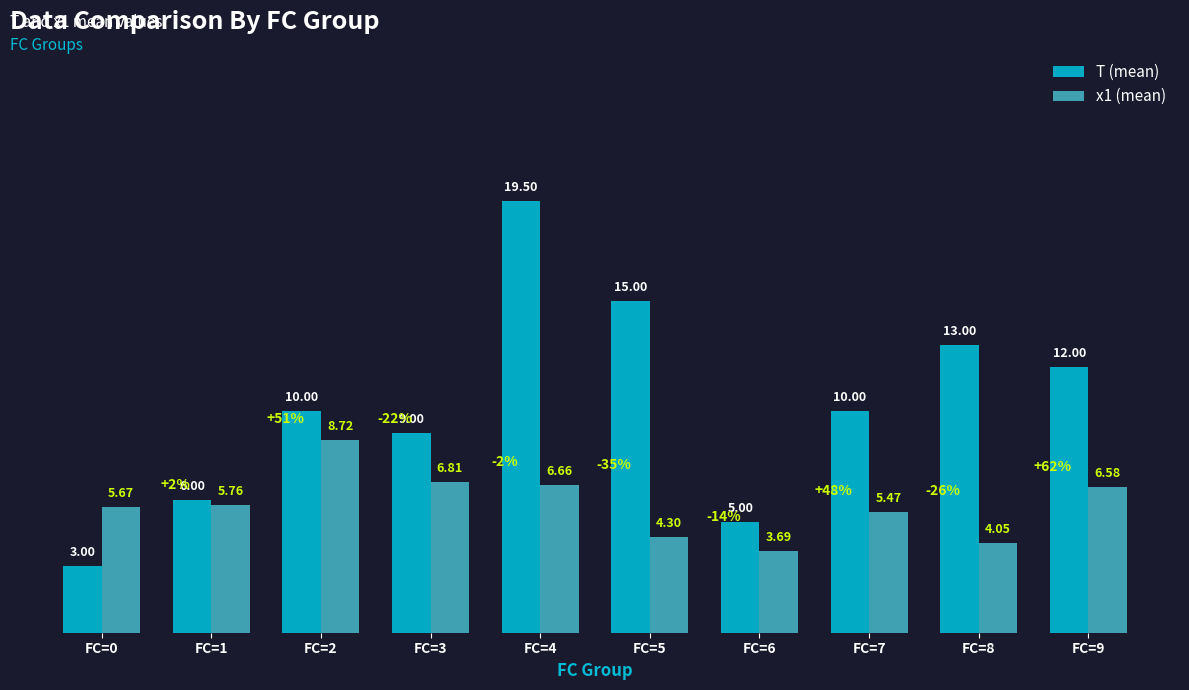

What is the sum of all x1 (mean) values?

57.7